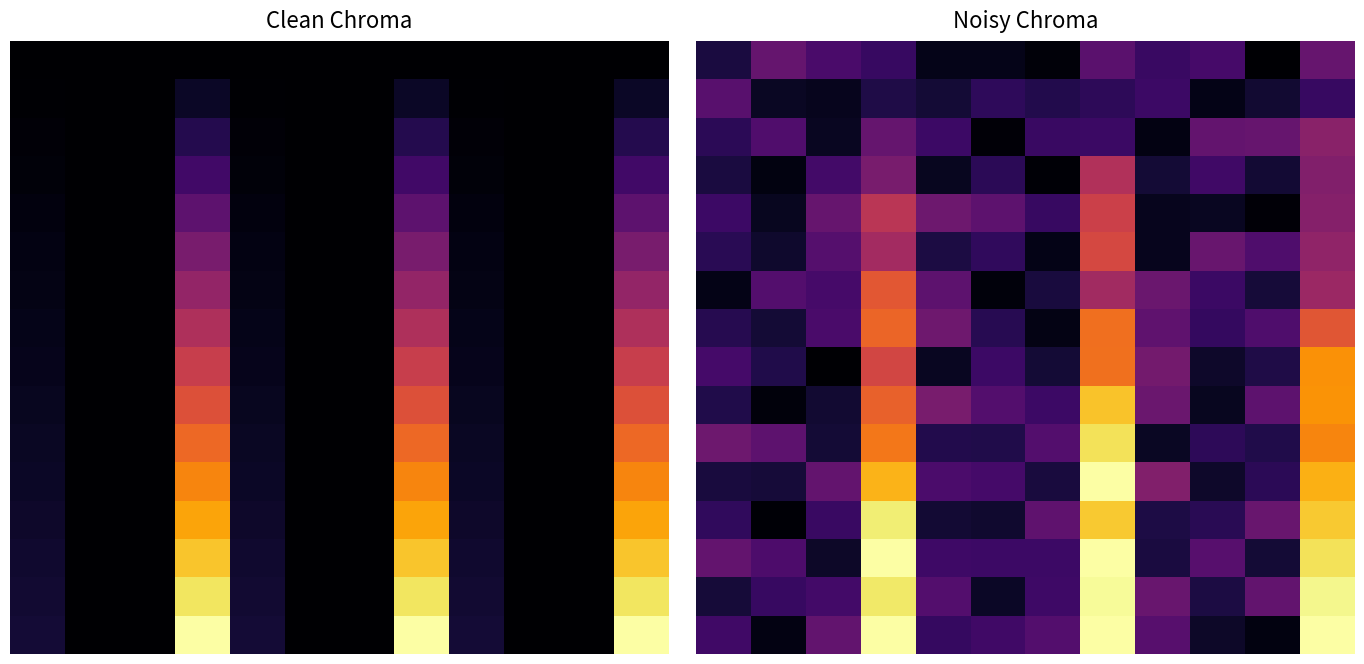

Where is 4 nearest to the value 0?

10